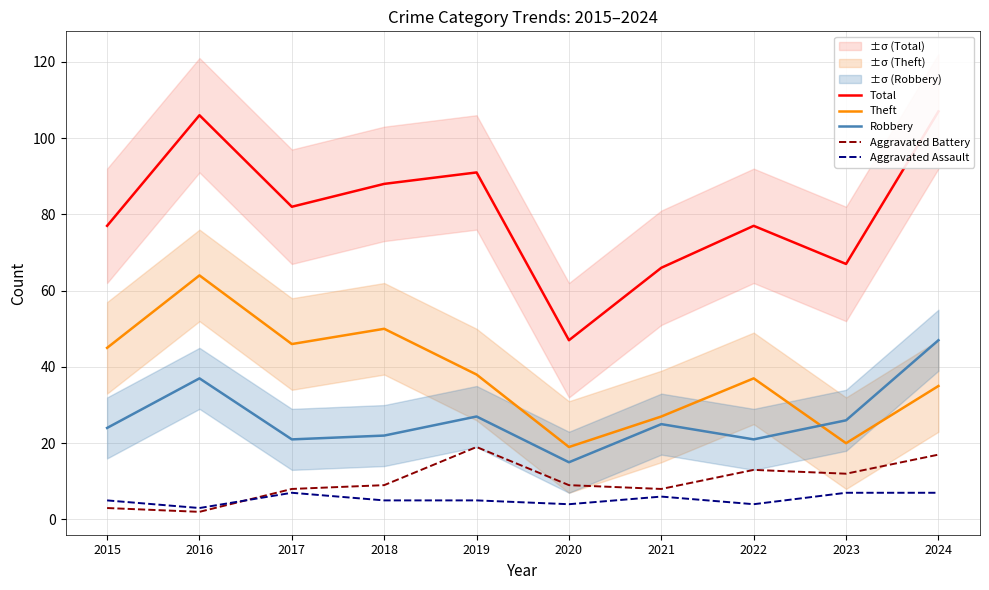

Is it true that Theft equals 10 at 2021?

False